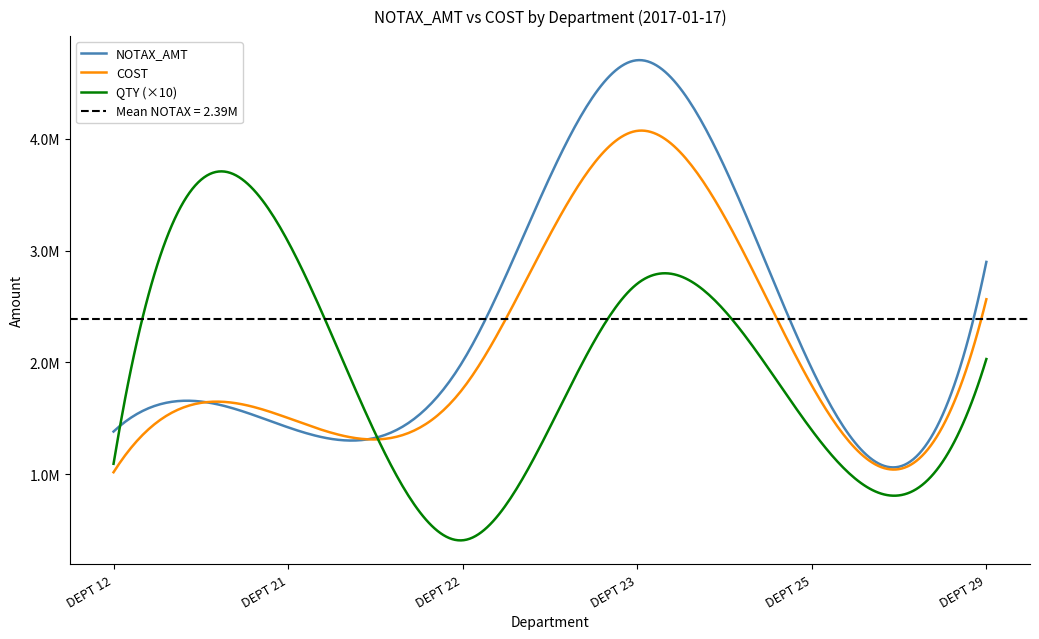

What is the value of the DEPT 29 point at the 8th from the left?

2899379.2